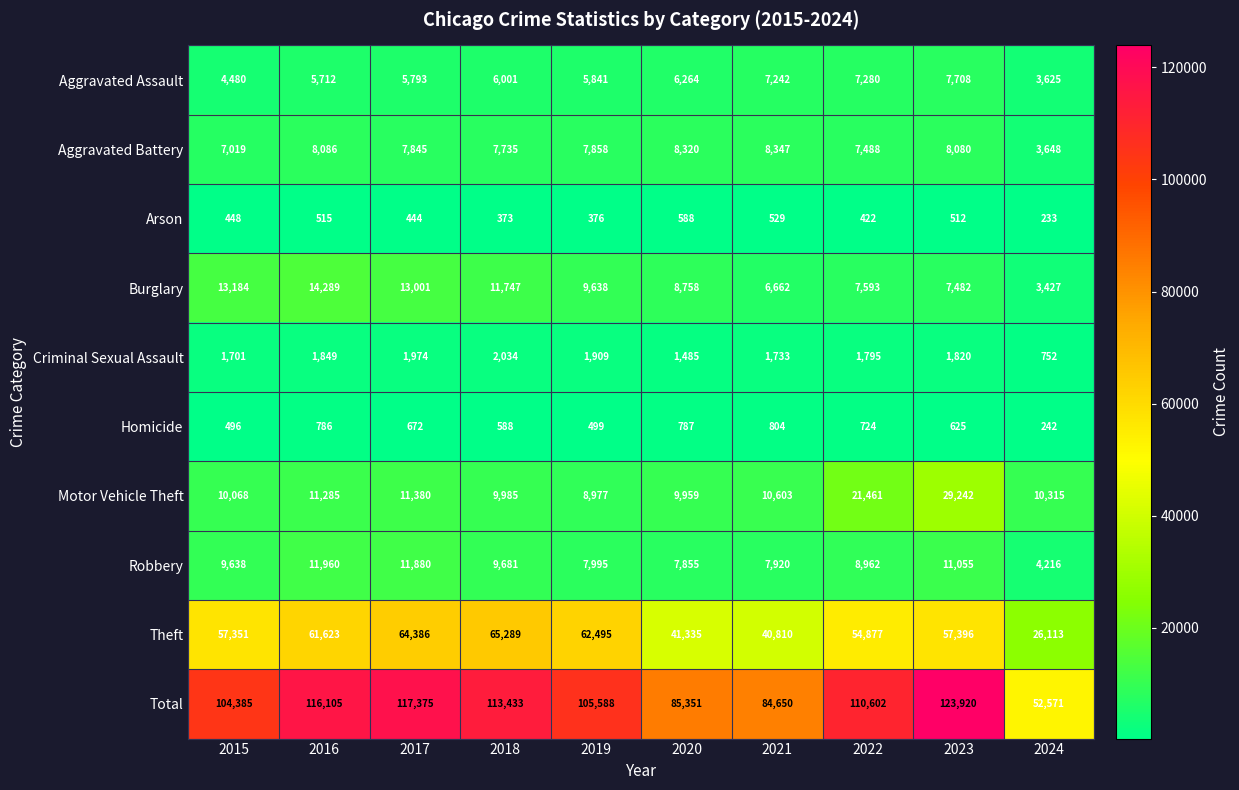

Which series has the largest range (max minus min)?

Total